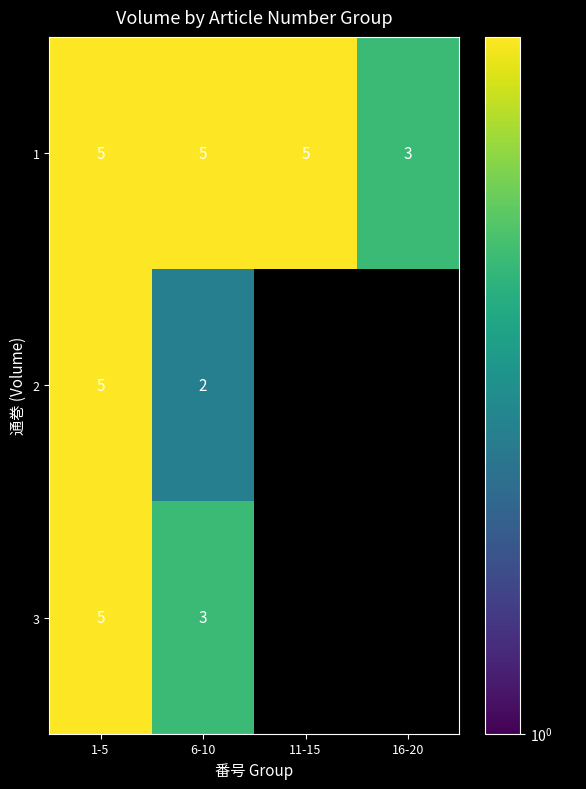

Rank the series at 6-10 from highest to lowest value.

1, 3, 2